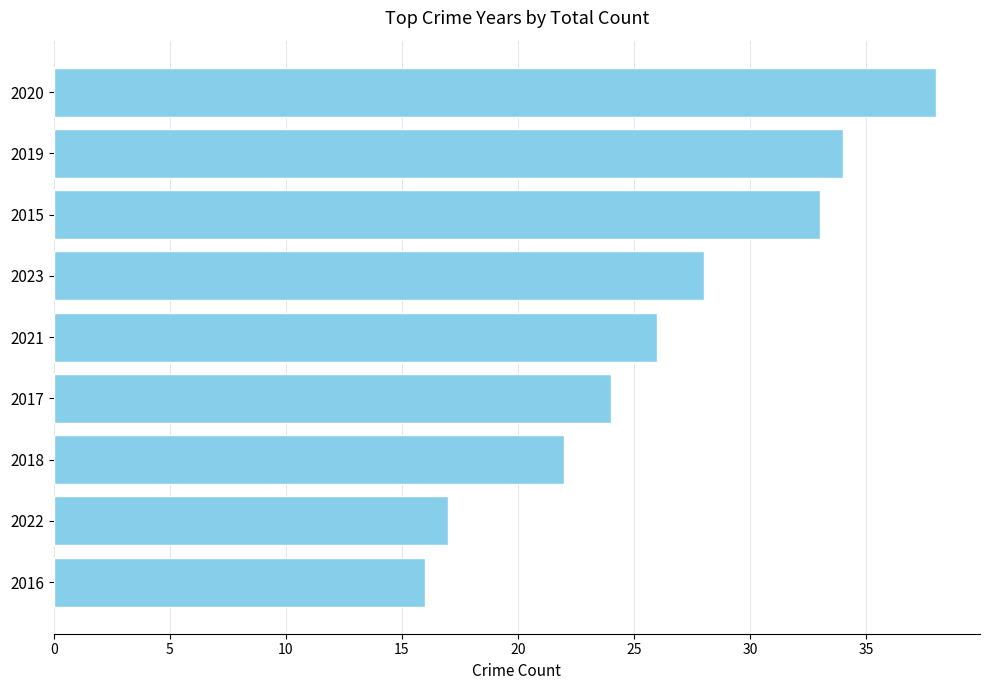

What is the ratio of the value at 2020 to the value at 2023?

1.4